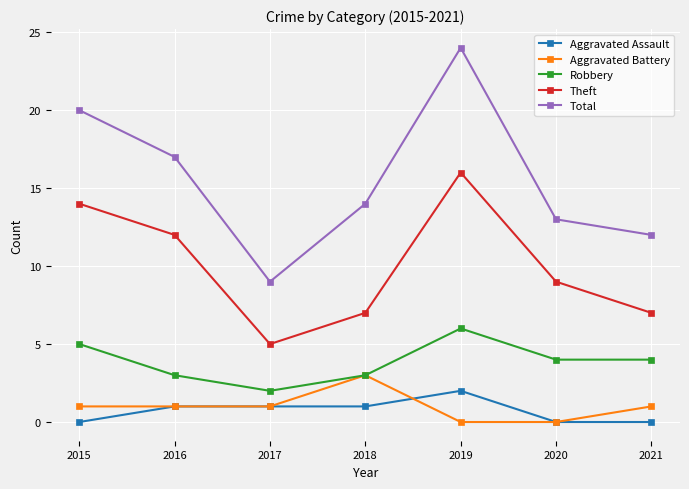

At which category does the chart reach its peak across all series?

2019